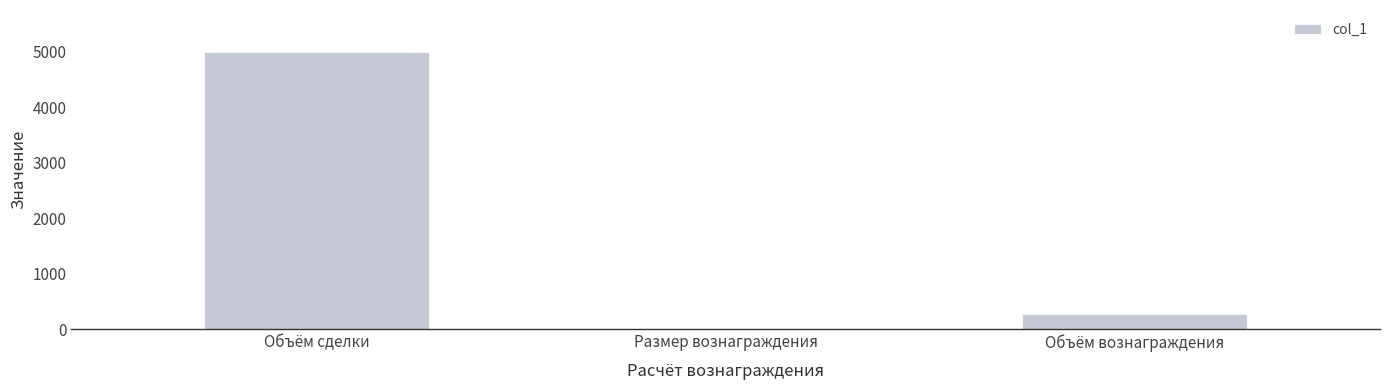

The value at Объём сделки is 3423.2. True or false?

False